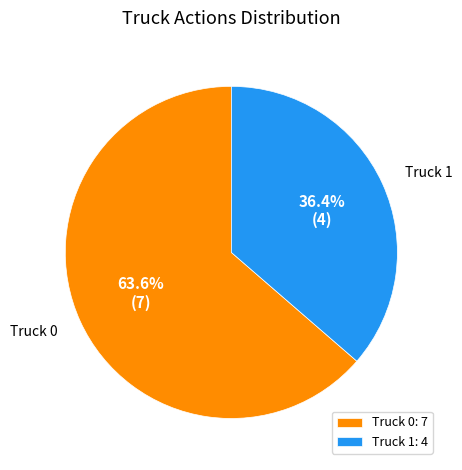

True or false: Truck 0 accounts for 64% of the total.

True